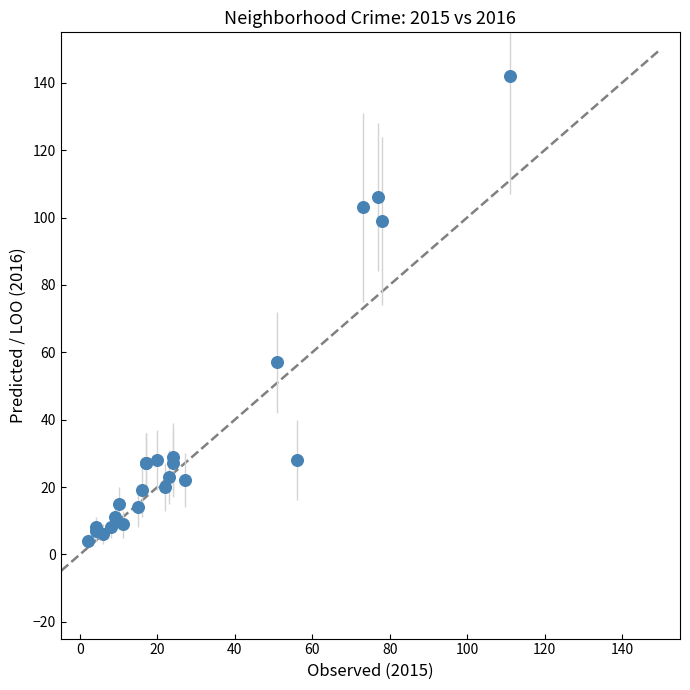

What Y value in the scatter plot is closest to 73?

57